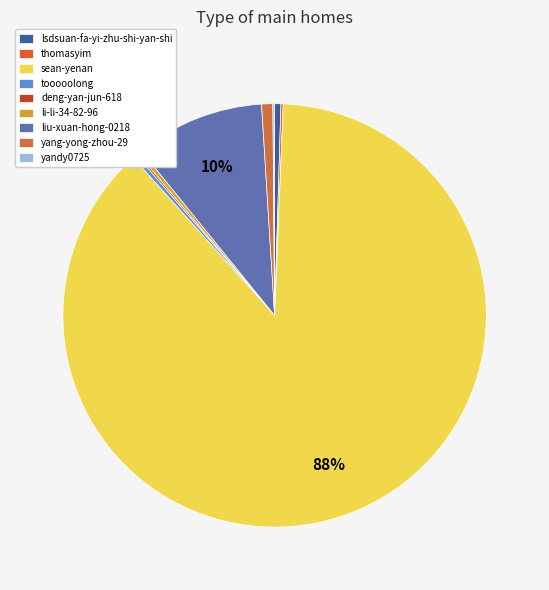

The li-li-34-82-96 slice represents 14% of the pie. True or false?

False